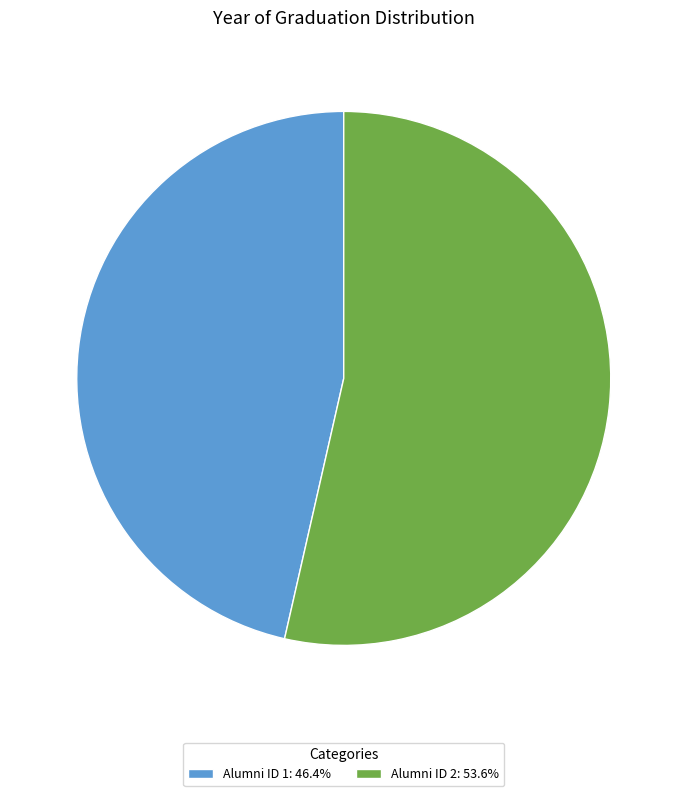

Is there a majority slice in this chart?

Yes